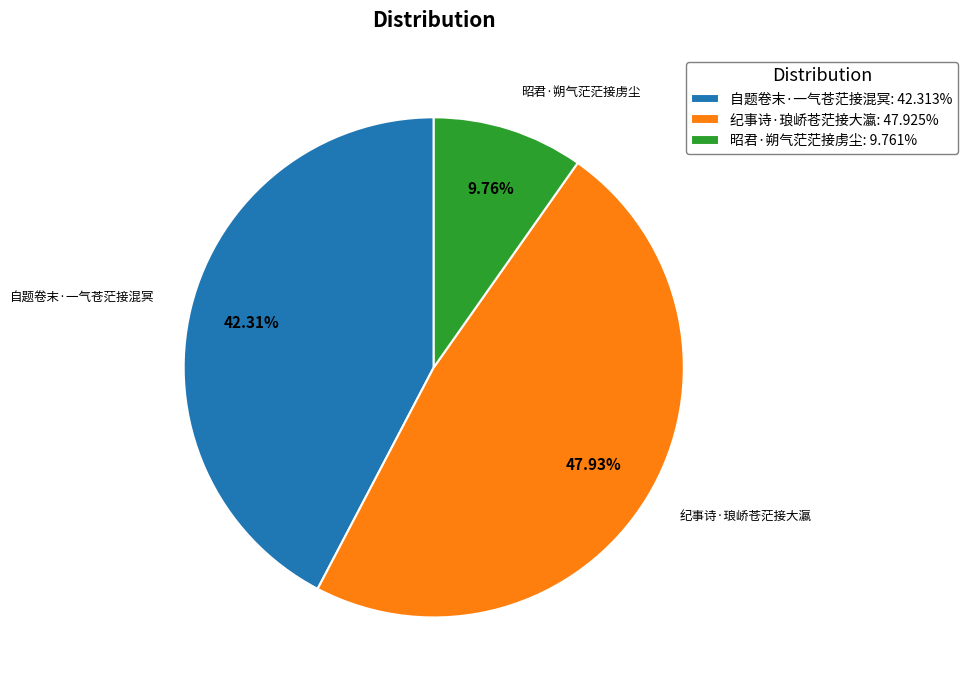

What is the ratio of the value at 纪事诗·琅峤苍茫接大瀛: 47.925% to the value at 昭君·朔气茫茫接虏尘: 9.761%?

4.9